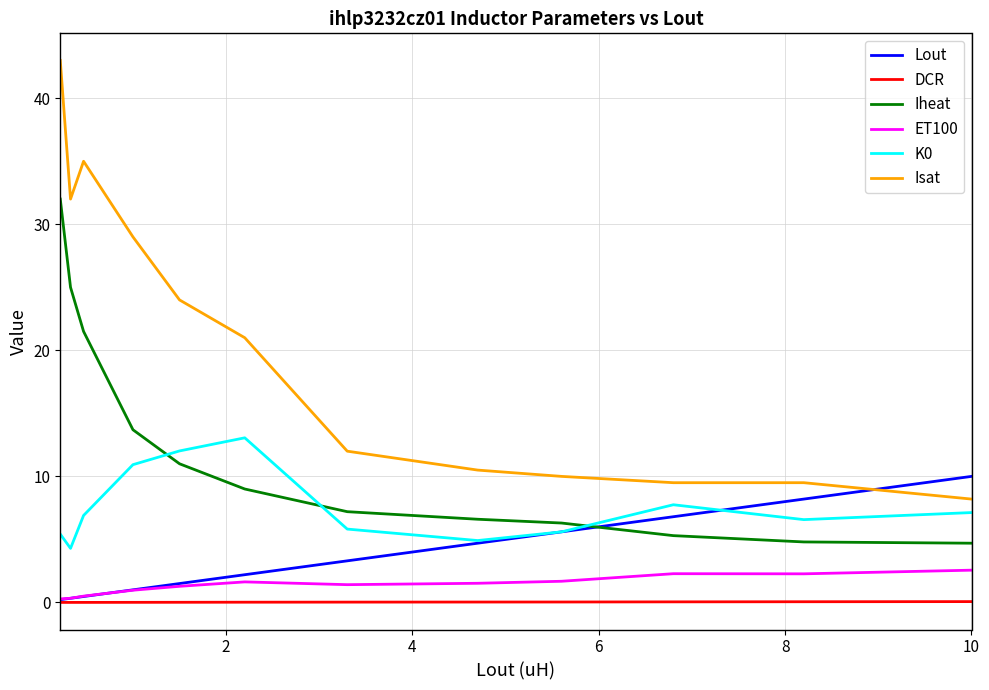

Which series has the largest total across all categories?

Isat